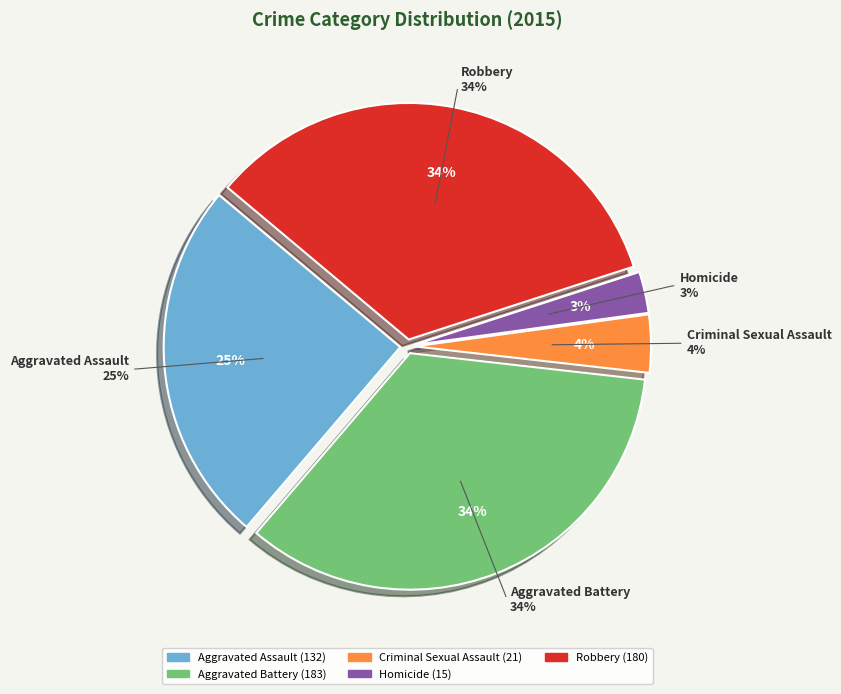

How many slices are in this pie chart?

5